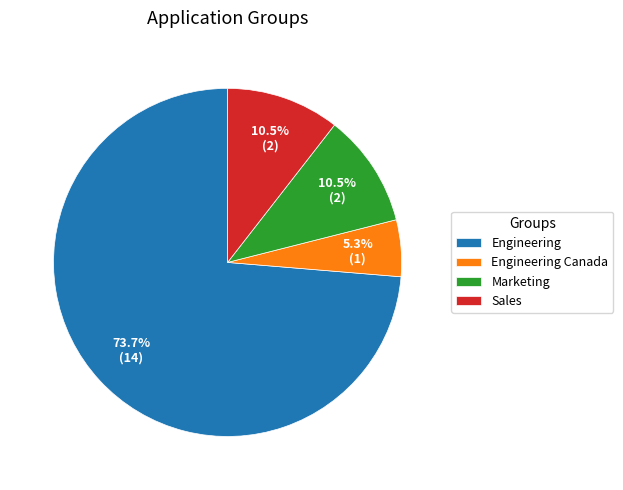

Which has a higher value, Sales or Engineering Canada?

Sales